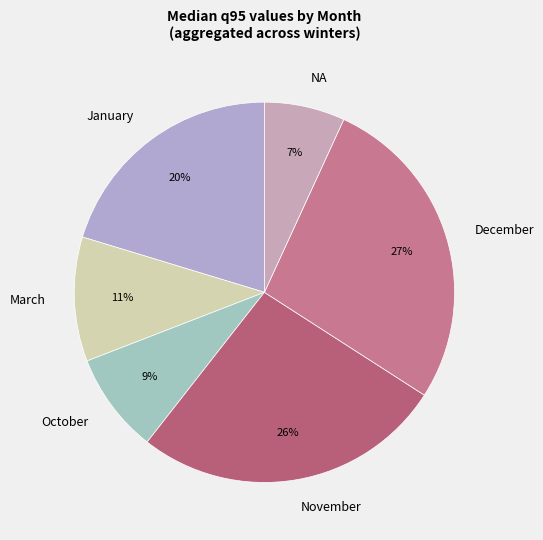

What is the smallest slice in the pie chart?

NA